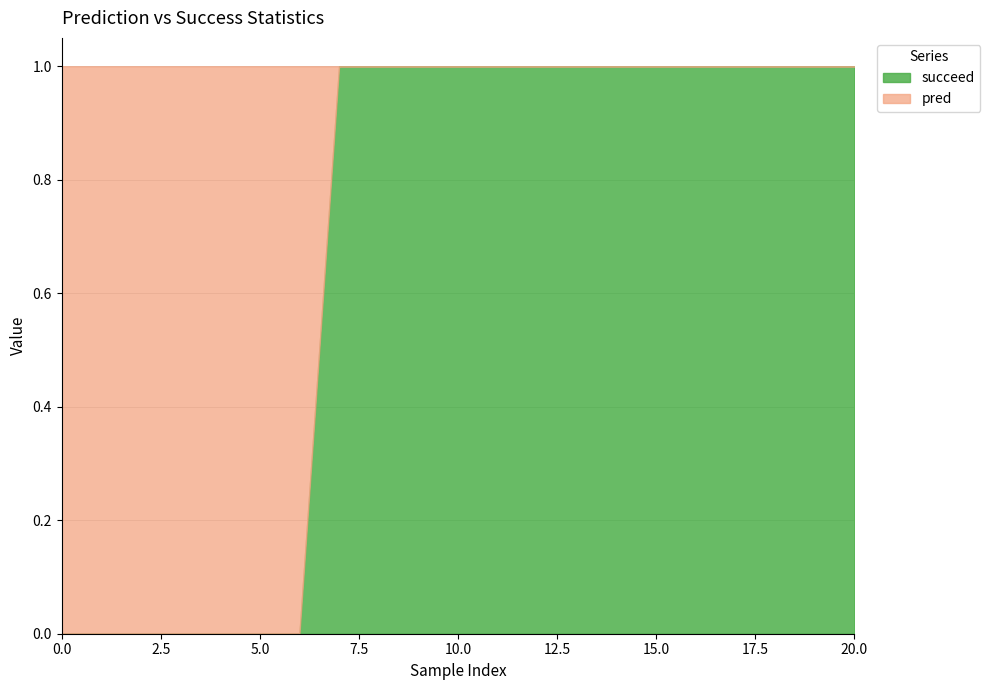

Which series has the largest range (max minus min)?

succeed